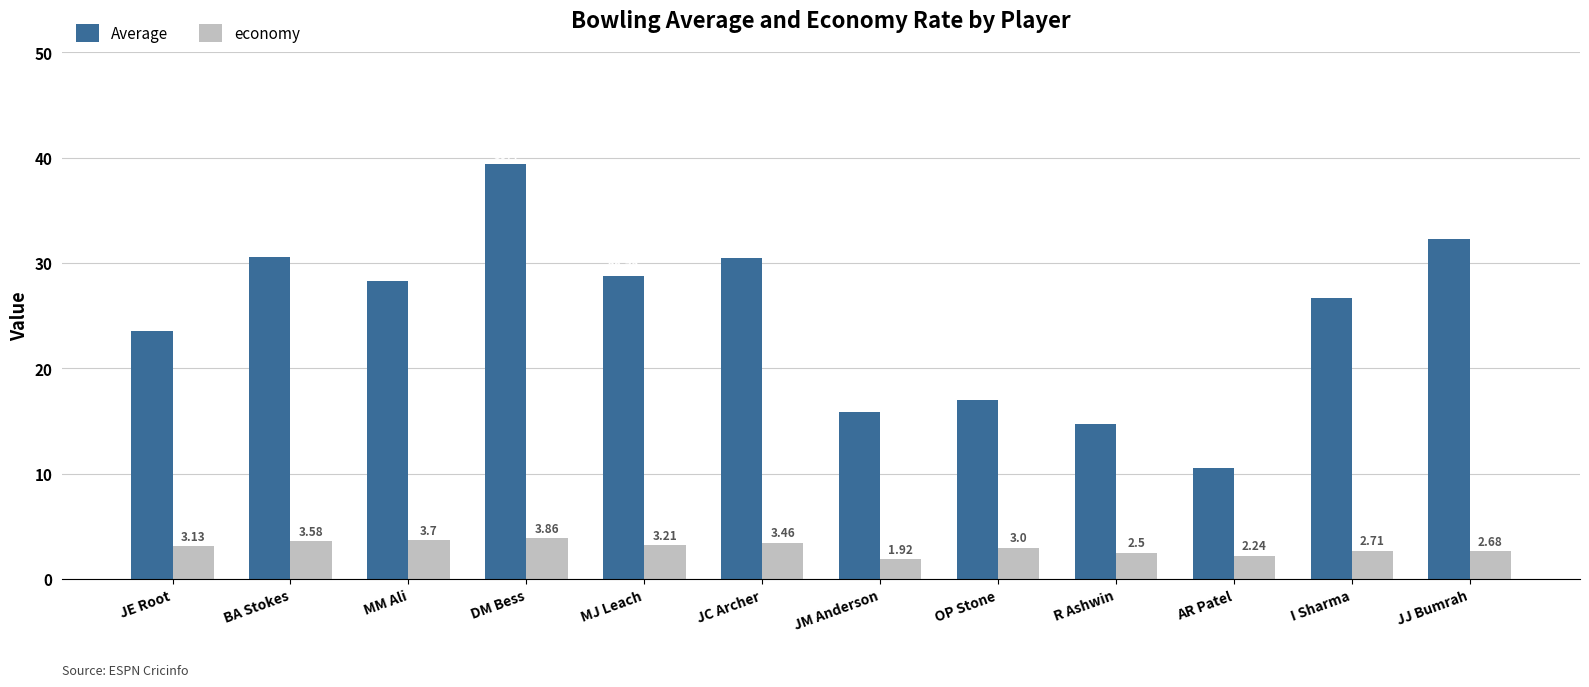

What is the difference between the second highest and second lowest values in the Average series?

17.5